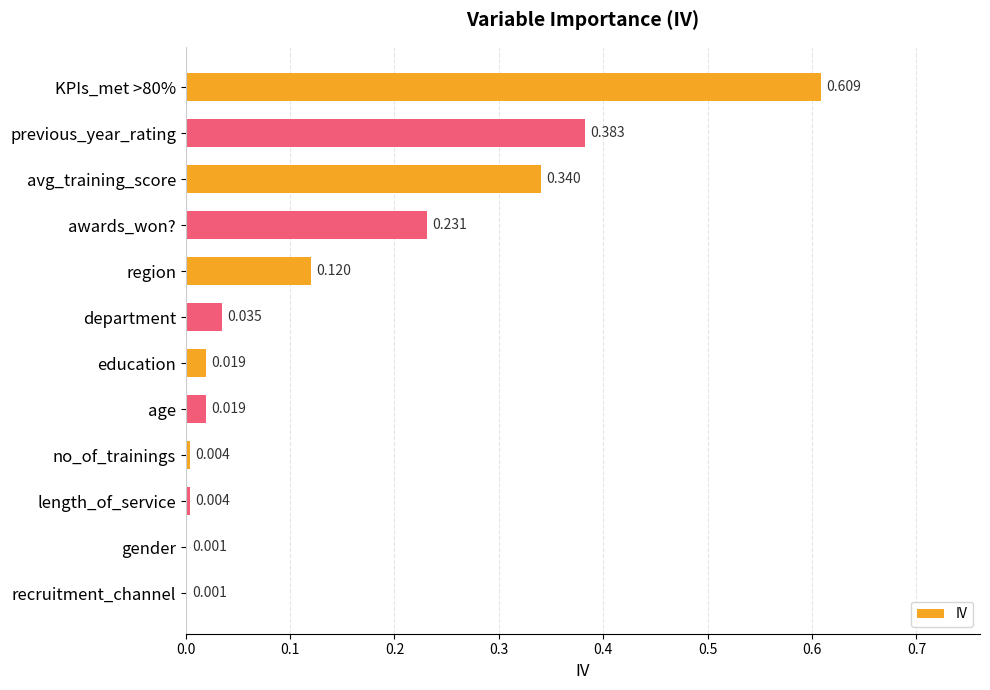

How many data points does each series have?

12